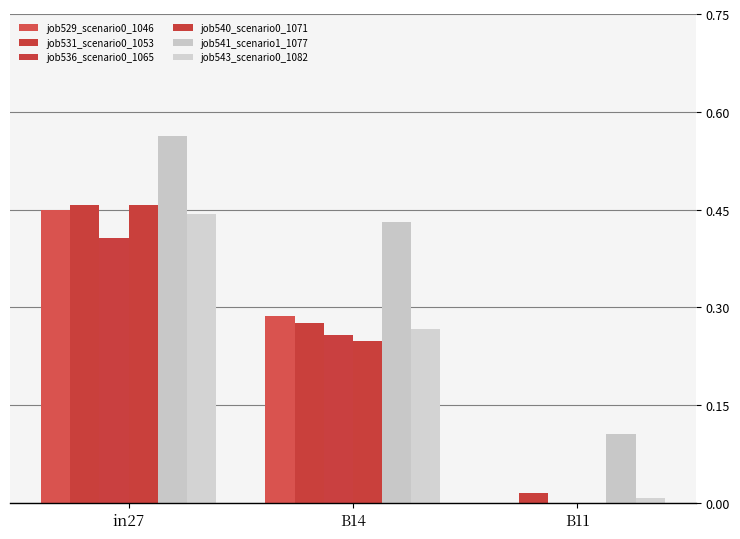

What is the label of the 2nd bar from the left?

B14